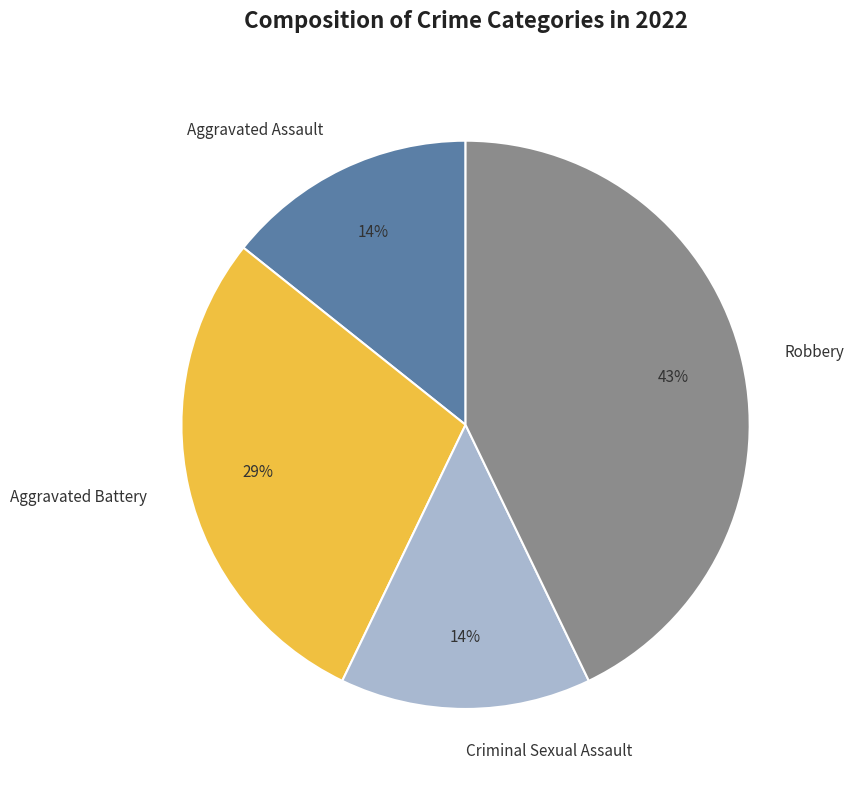

To the nearest percent, what percentage of the pie is Criminal Sexual Assault?

14%